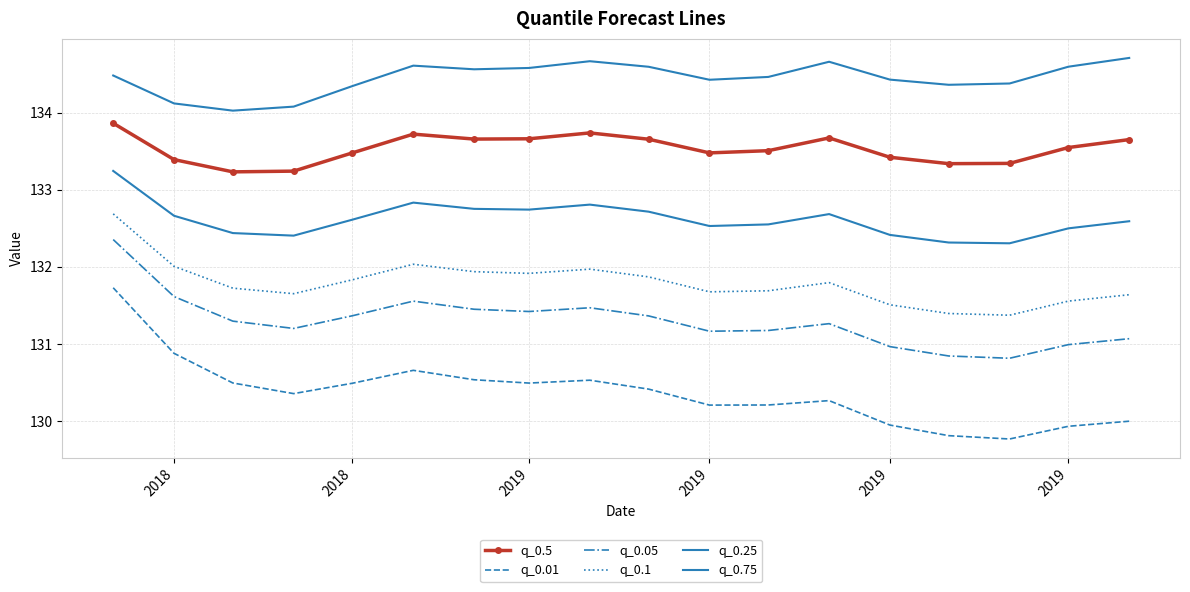

True or false: q_0.25 and q_0.1 intersect in this chart.

False